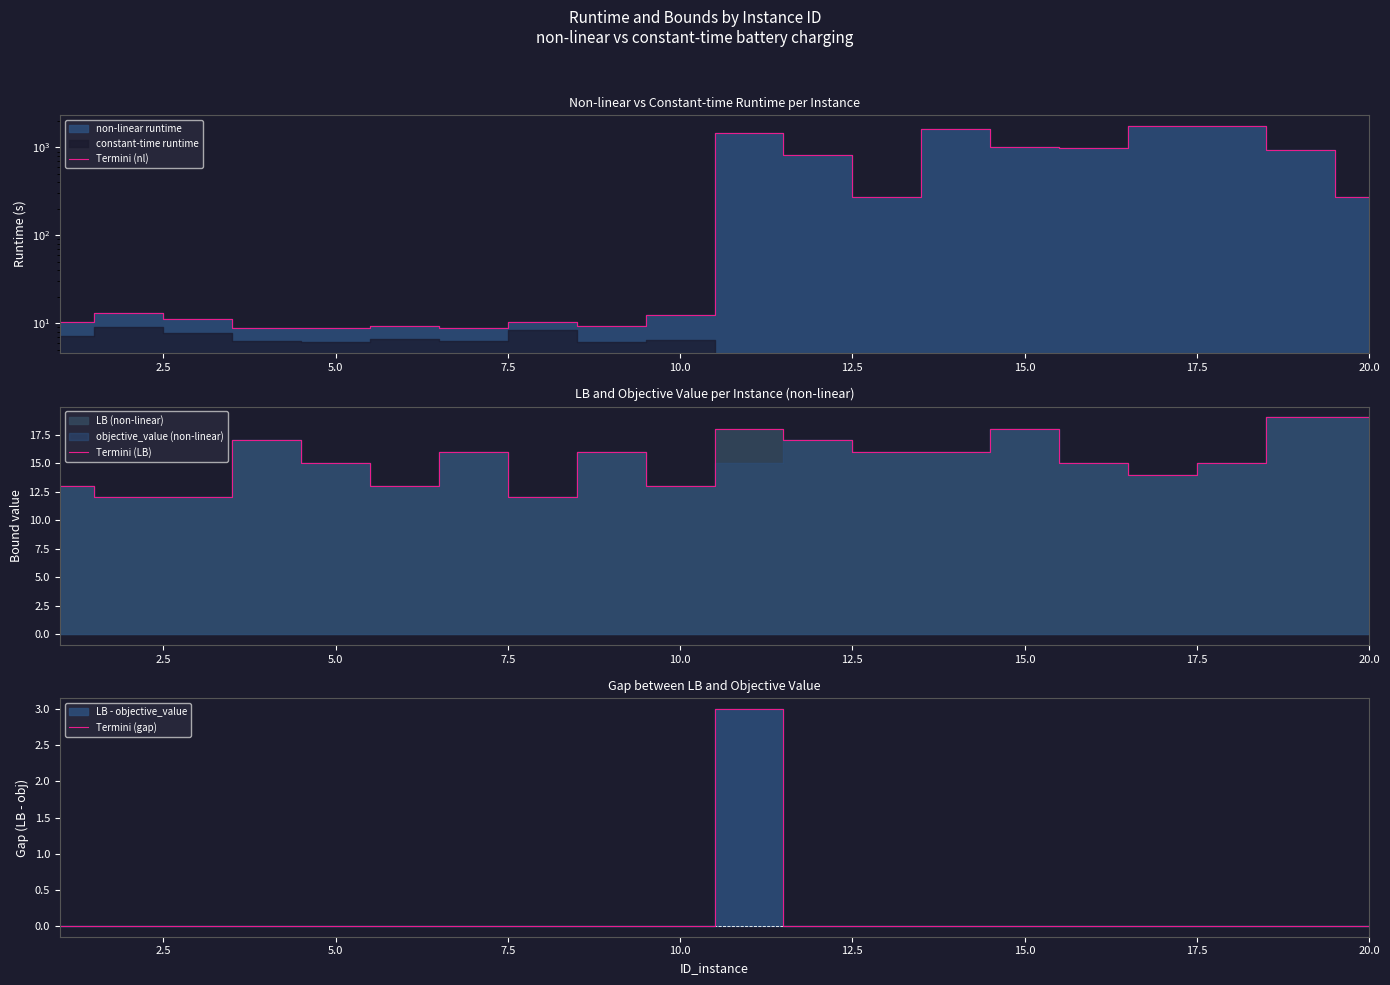

True or false: Termini (nl) and Termini (LB) intersect in this chart.

True